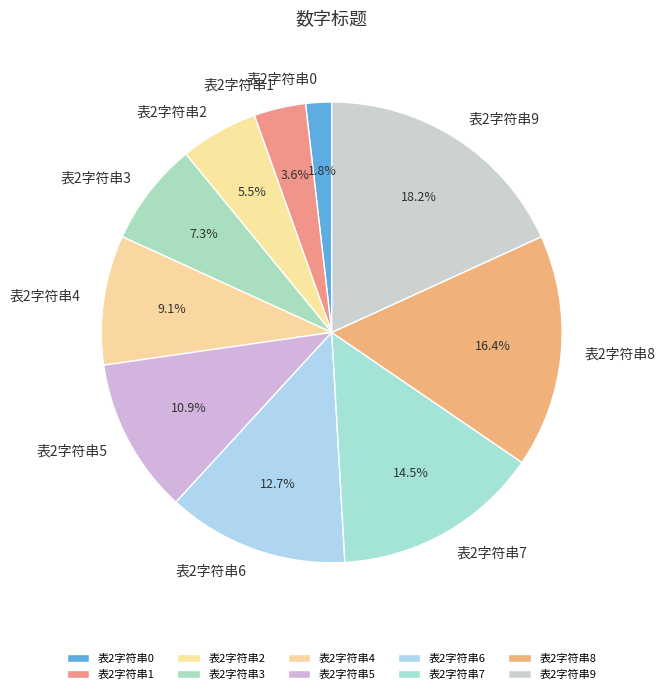

Rank the categories by value from lowest to highest.

表2字符串0, 表2字符串1, 表2字符串2, 表2字符串3, 表2字符串4, 表2字符串5, 表2字符串6, 表2字符串7, 表2字符串8, 表2字符串9